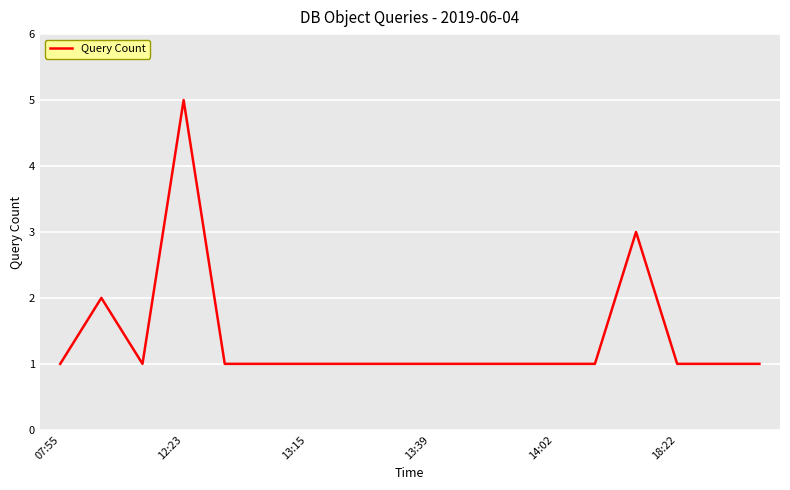

What is the maximum value shown in the chart?

5